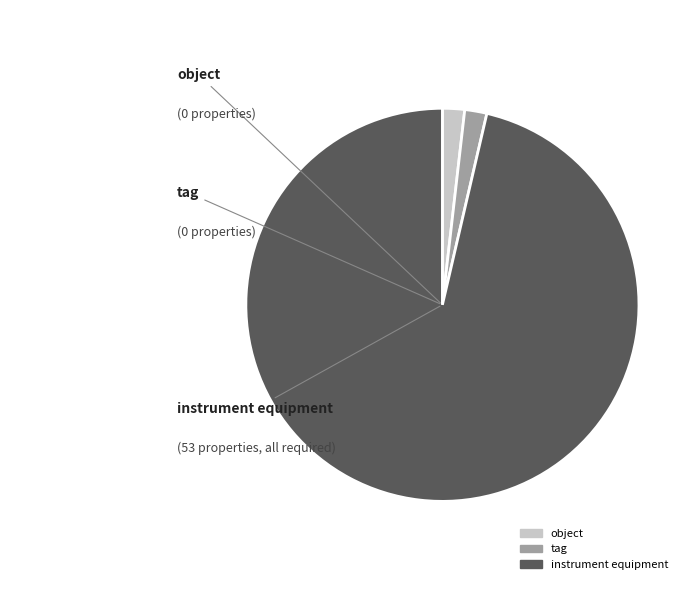

Is it true that instrument equipment is 88% of the pie?

False